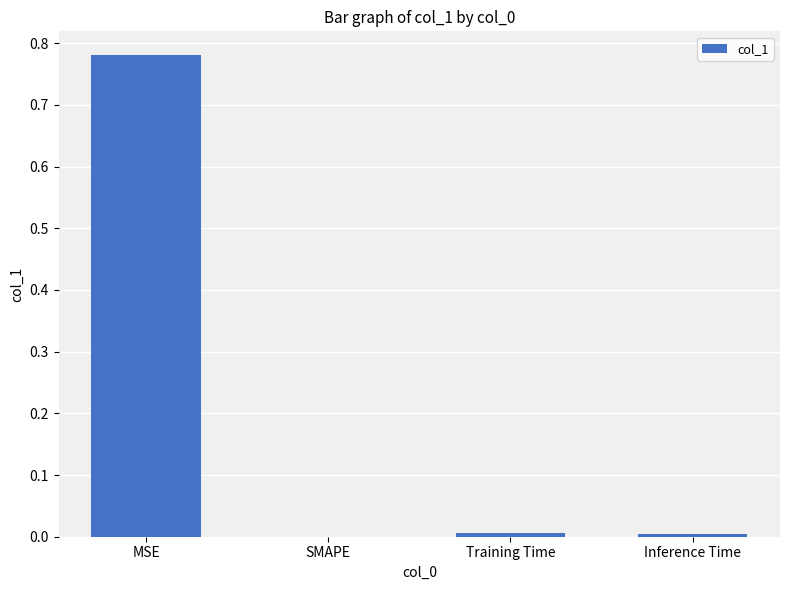

Are the bars grouped side by side (vs. stacked)?

No